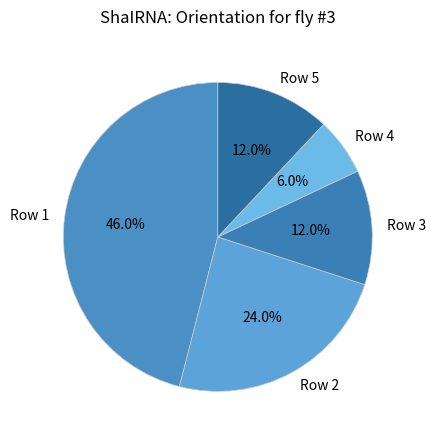

Which category has the biggest portion of the pie?

Row 1